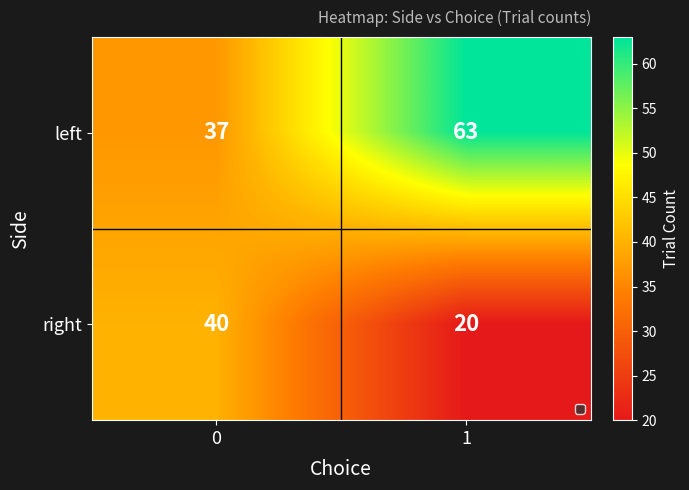

Rank the series by their average value, from lowest to highest.

right, left